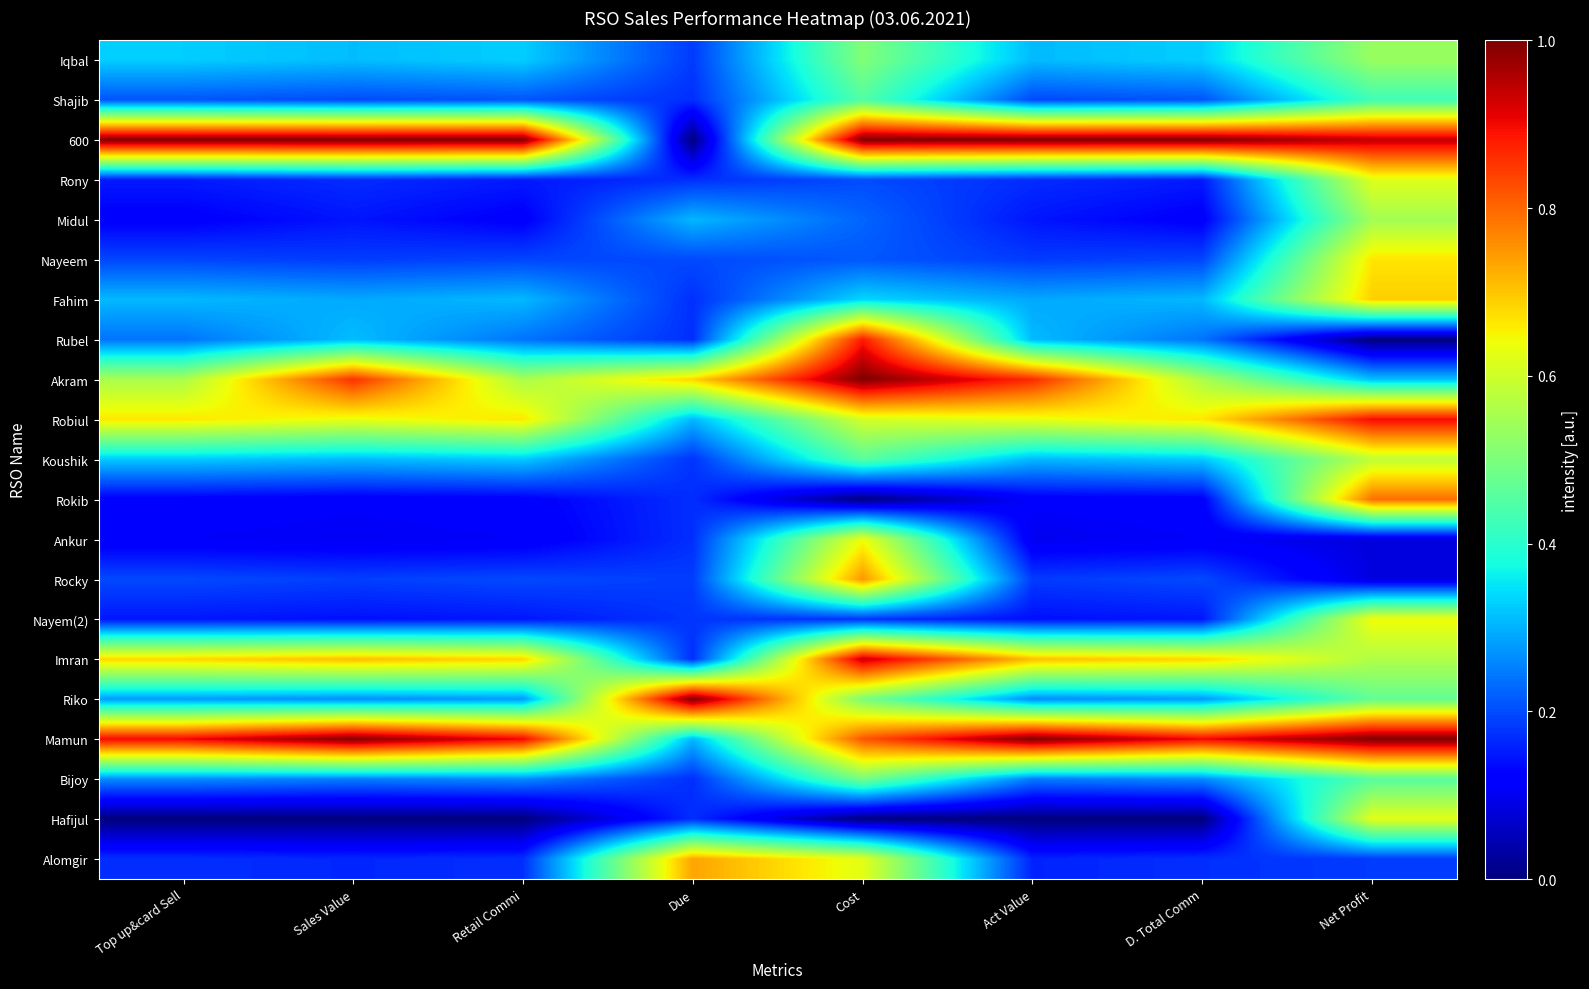

Reading left to right, what are all the values shown in this chart?

Iqbal: Top up&card Sell=0.3	Sales Value=0.3	Retail Commi=0.3	Due=0.2	Cost=0.5	Act Value=0.3	D. Total Comm=0.3	Net Profit=0.5
Shajib: Top up&card Sell=0.2	Sales Value=0.2	Retail Commi=0.2	Due=0.2	Cost=0.5	Act Value=0.2	D. Total Comm=0.2	Net Profit=0.4
600: Top up&card Sell=1.0	Sales Value=1.0	Retail Commi=1.0	Due=0.0	Cost=1.0	Act Value=1.0	D. Total Comm=1.0	Net Profit=0.9
Rony: Top up&card Sell=0.2	Sales Value=0.2	Retail Commi=0.2	Due=0.2	Cost=0.2	Act Value=0.2	D. Total Comm=0.2	Net Profit=0.6
Midul: Top up&card Sell=0.1	Sales Value=0.1	Retail Commi=0.1	Due=0.3	Cost=0.2	Act Value=0.1	D. Total Comm=0.1	Net Profit=0.5
Nayeem: Top up&card Sell=0.2	Sales Value=0.2	Retail Commi=0.2	Due=0.2	Cost=0.2	Act Value=0.2	D. Total Comm=0.2	Net Profit=0.7
Fahim: Top up&card Sell=0.3	Sales Value=0.3	Retail Commi=0.3	Due=0.2	Cost=0.3	Act Value=0.3	D. Total Comm=0.3	Net Profit=0.7
Rubel: Top up&card Sell=0.2	Sales Value=0.3	Retail Commi=0.2	Due=0.2	Cost=0.9	Act Value=0.3	D. Total Comm=0.2	Net Profit=0.0
Akram: Top up&card Sell=0.6	Sales Value=0.9	Retail Commi=0.6	Due=0.7	Cost=1.0	Act Value=0.9	D. Total Comm=0.6	Net Profit=0.3
Robiul: Top up&card Sell=0.7	Sales Value=0.6	Retail Commi=0.7	Due=0.3	Cost=0.6	Act Value=0.6	D. Total Comm=0.7	Net Profit=0.9
Koushik: Top up&card Sell=0.3	Sales Value=0.3	Retail Commi=0.3	Due=0.2	Cost=0.5	Act Value=0.3	D. Total Comm=0.3	Net Profit=0.6
Rokib: Top up&card Sell=0.1	Sales Value=0.1	Retail Commi=0.1	Due=0.2	Cost=0.0	Act Value=0.1	D. Total Comm=0.1	Net Profit=0.8
Ankur: Top up&card Sell=0.1	Sales Value=0.1	Retail Commi=0.1	Due=0.2	Cost=0.6	Act Value=0.1	D. Total Comm=0.1	Net Profit=0.1
Rocky: Top up&card Sell=0.2	Sales Value=0.2	Retail Commi=0.2	Due=0.2	Cost=0.8	Act Value=0.2	D. Total Comm=0.2	Net Profit=0.1
Nayem(2): Top up&card Sell=0.1	Sales Value=0.1	Retail Commi=0.1	Due=0.2	Cost=0.2	Act Value=0.1	D. Total Comm=0.1	Net Profit=0.6
Imran: Top up&card Sell=0.7	Sales Value=0.7	Retail Commi=0.7	Due=0.2	Cost=0.9	Act Value=0.7	D. Total Comm=0.7	Net Profit=0.6
Riko: Top up&card Sell=0.3	Sales Value=0.3	Retail Commi=0.3	Due=1.0	Cost=0.5	Act Value=0.3	D. Total Comm=0.3	Net Profit=0.5
Mamun: Top up&card Sell=0.9	Sales Value=1.0	Retail Commi=0.9	Due=0.3	Cost=0.8	Act Value=1.0	D. Total Comm=0.9	Net Profit=1.0
Bijoy: Top up&card Sell=0.3	Sales Value=0.3	Retail Commi=0.3	Due=0.2	Cost=0.5	Act Value=0.2	D. Total Comm=0.3	Net Profit=0.5
Hafijul: Top up&card Sell=0.0	Sales Value=0.0	Retail Commi=0.0	Due=0.2	Cost=0.0	Act Value=0.0	D. Total Comm=0.0	Net Profit=0.6
Alomgir: Top up&card Sell=0.2	Sales Value=0.2	Retail Commi=0.2	Due=0.7	Cost=0.6	Act Value=0.2	D. Total Comm=0.2	Net Profit=0.2